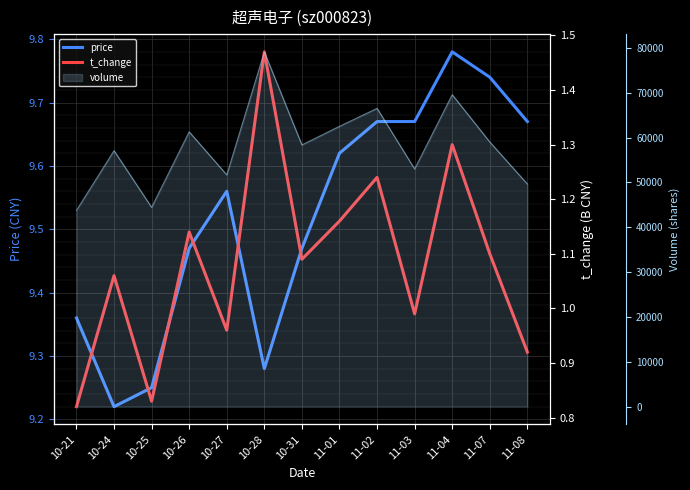

True or false: t_change and price intersect in this chart.

False